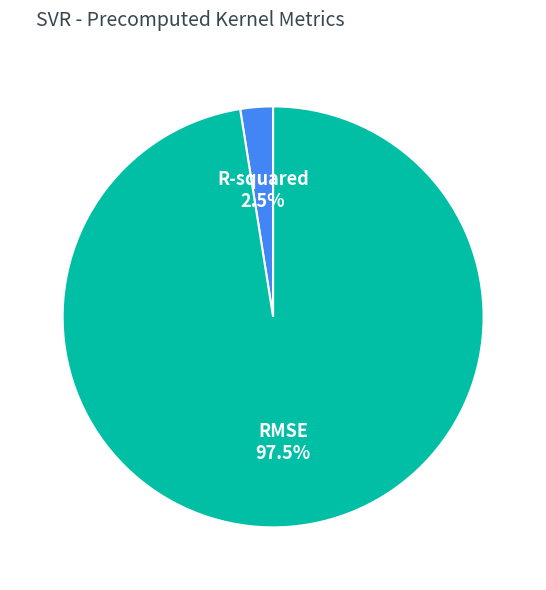

Is RMSE the majority of the pie?

Yes